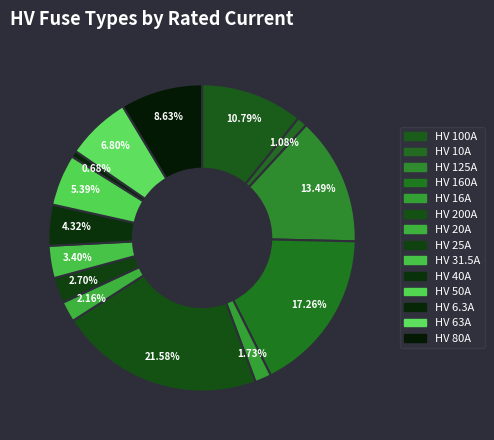

To the nearest percent, what is the difference between the HV 20A and HV 10A slice percentages?

1%